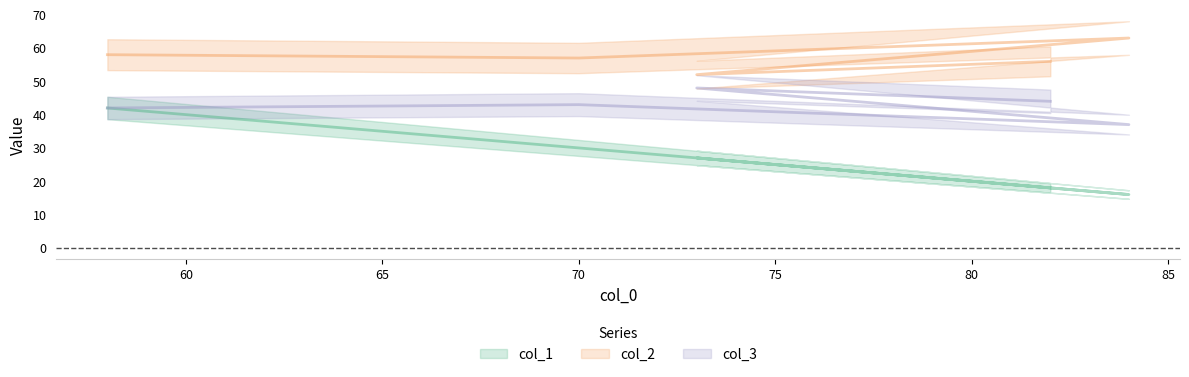

What is the difference between the col_2 values at 58 and 84?

5